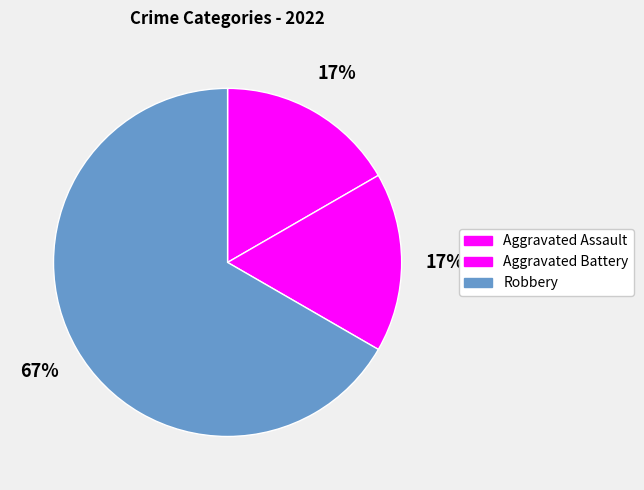

What is the smallest slice in the pie chart?

Aggravated Assault